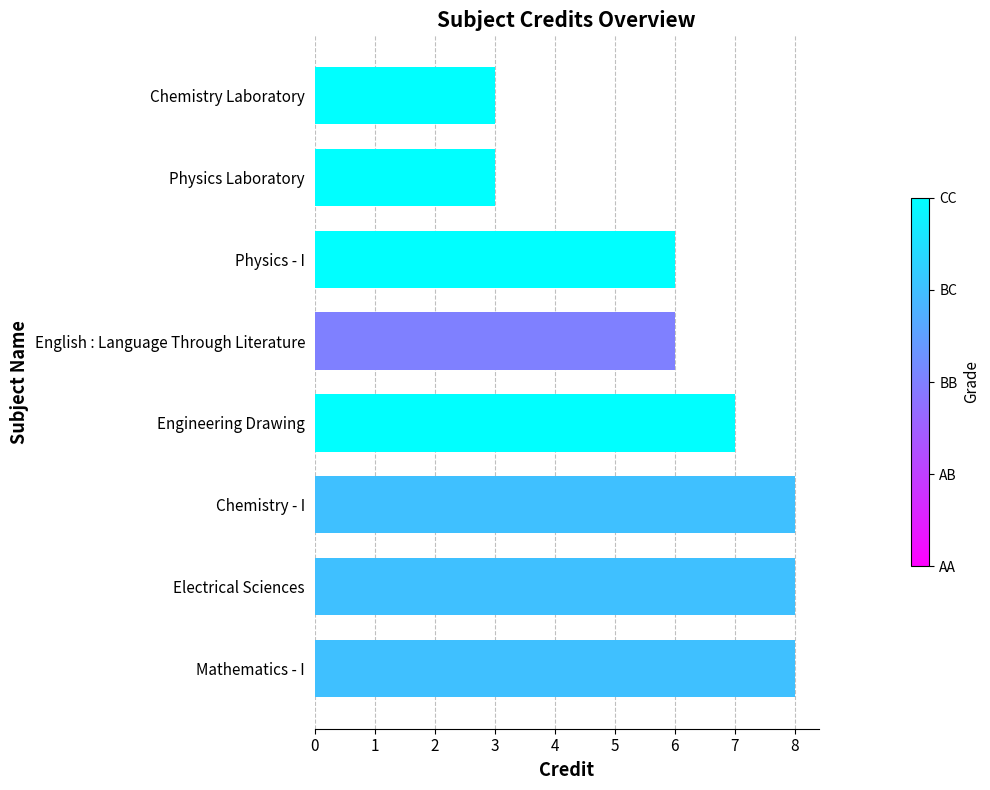

What is the average value?

6